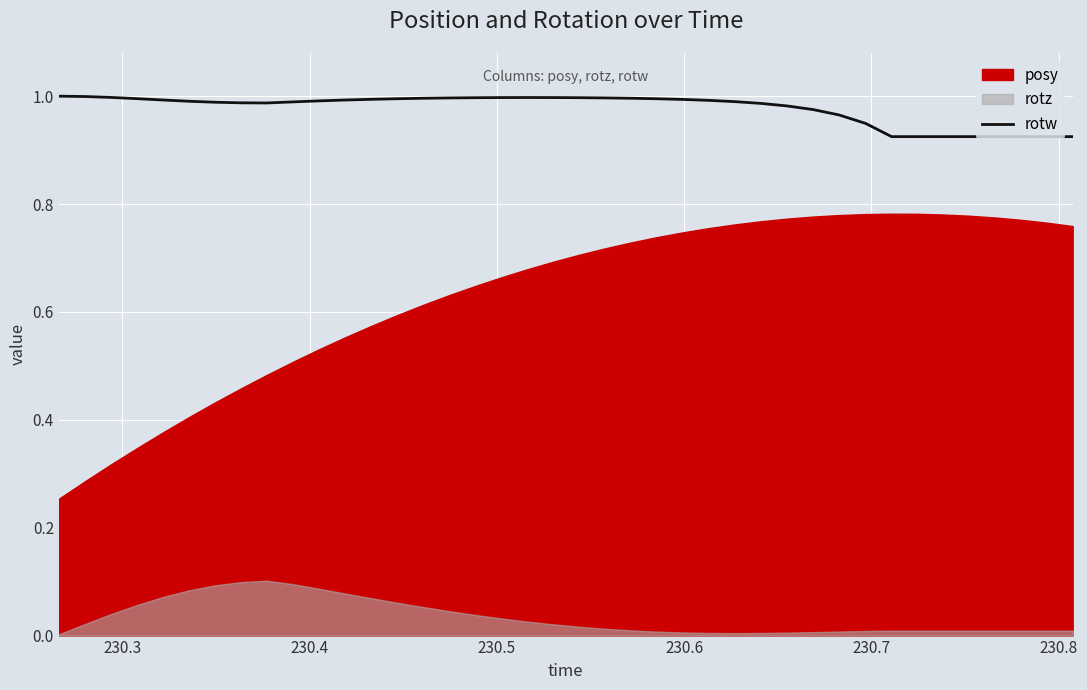

What is the greatest value displayed?

1.0